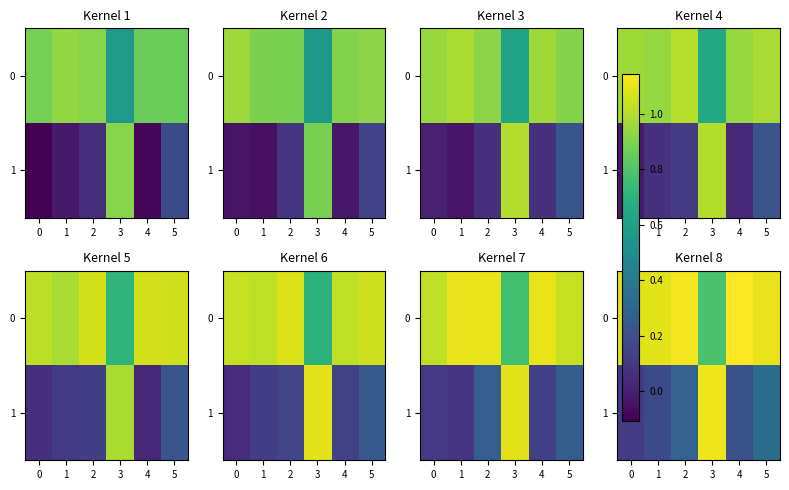

True or false: 1 has a value of 0.3 at 5.

True